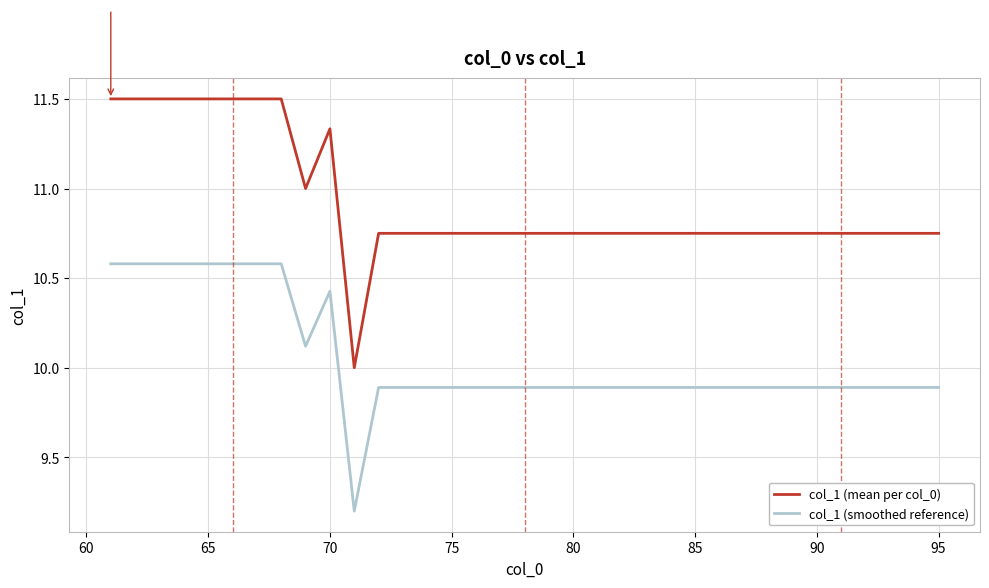

True or false: col_1 (mean per col_0) and col_1 (smoothed reference) cross at least once.

False